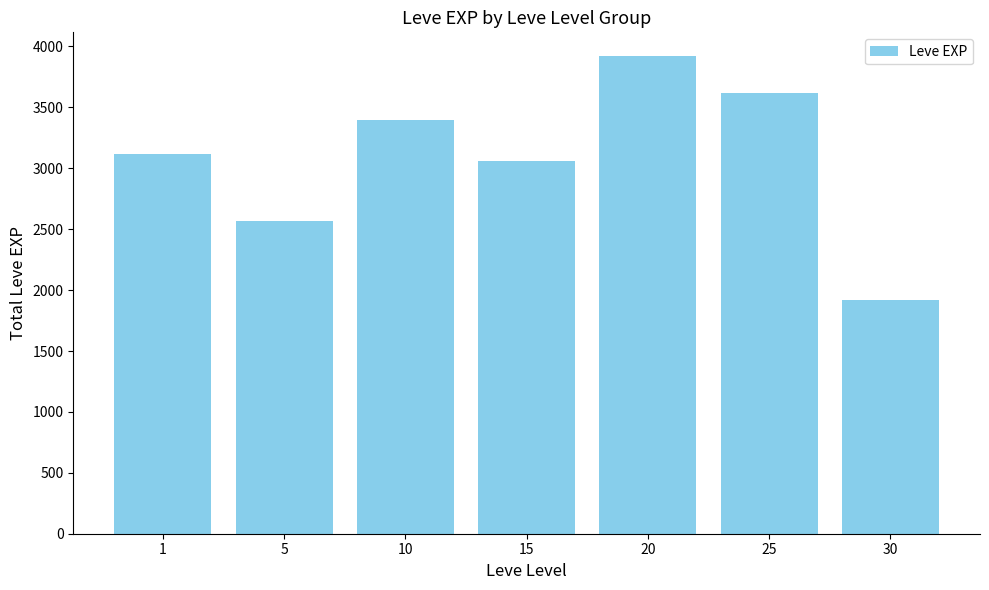

What is the change in value from 20 to 25?

-300